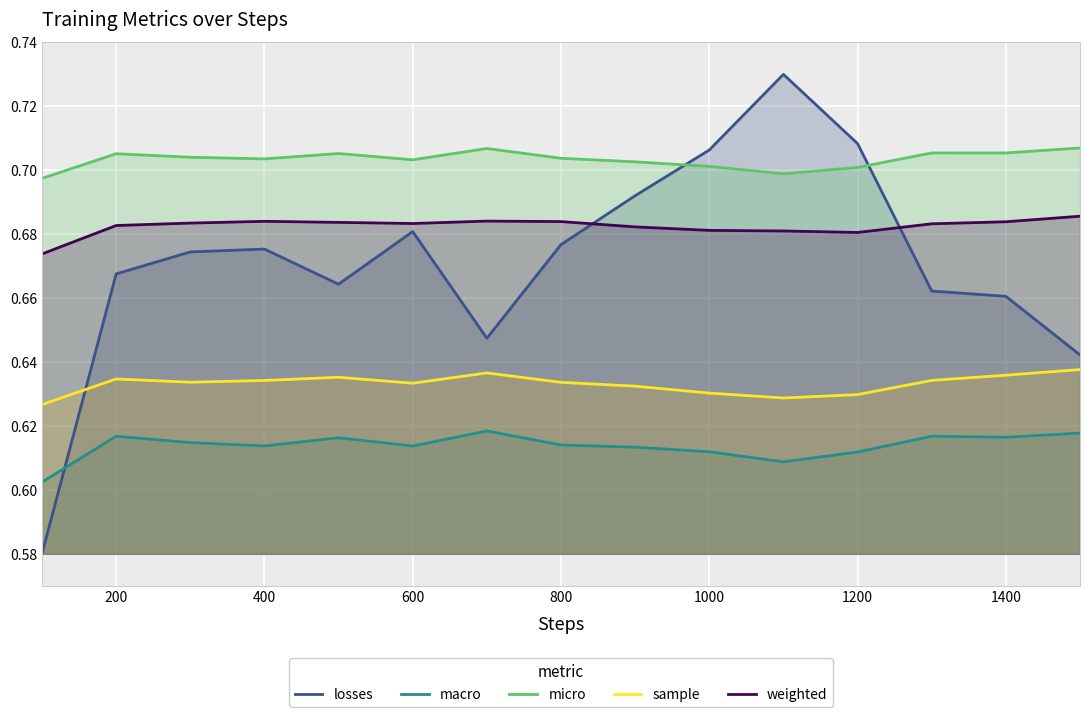

What is the value of the micro point at the 1st from the left?

0.7